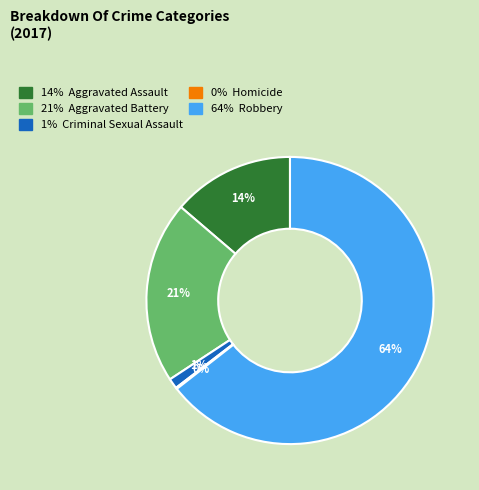

To the nearest percent, what is the average slice percentage?

20%